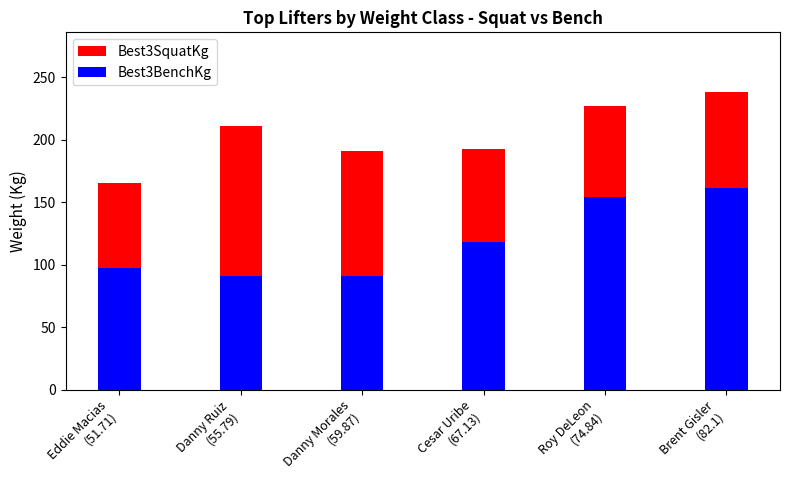

Does the chart contain any negative values?

No